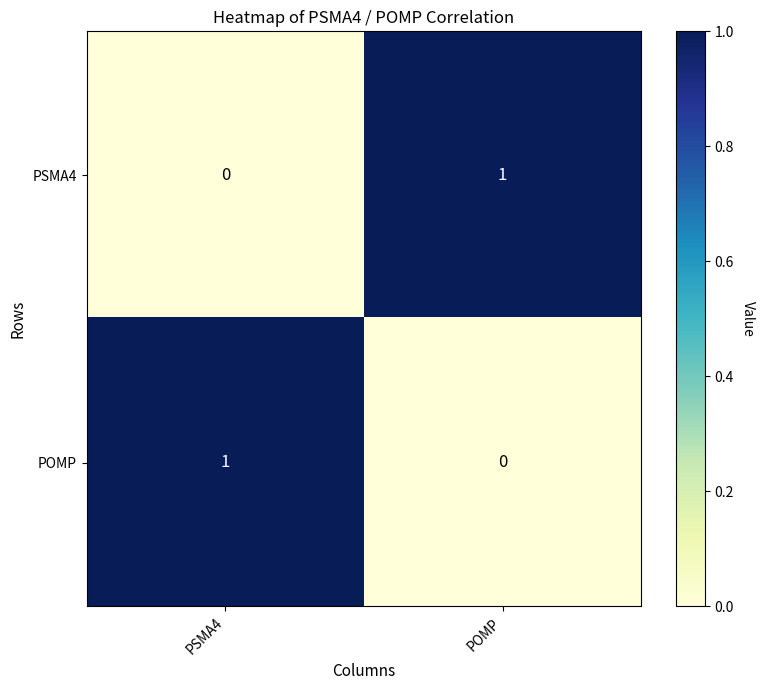

The value of PSMA4 at PSMA4 is -1. True or false?

False